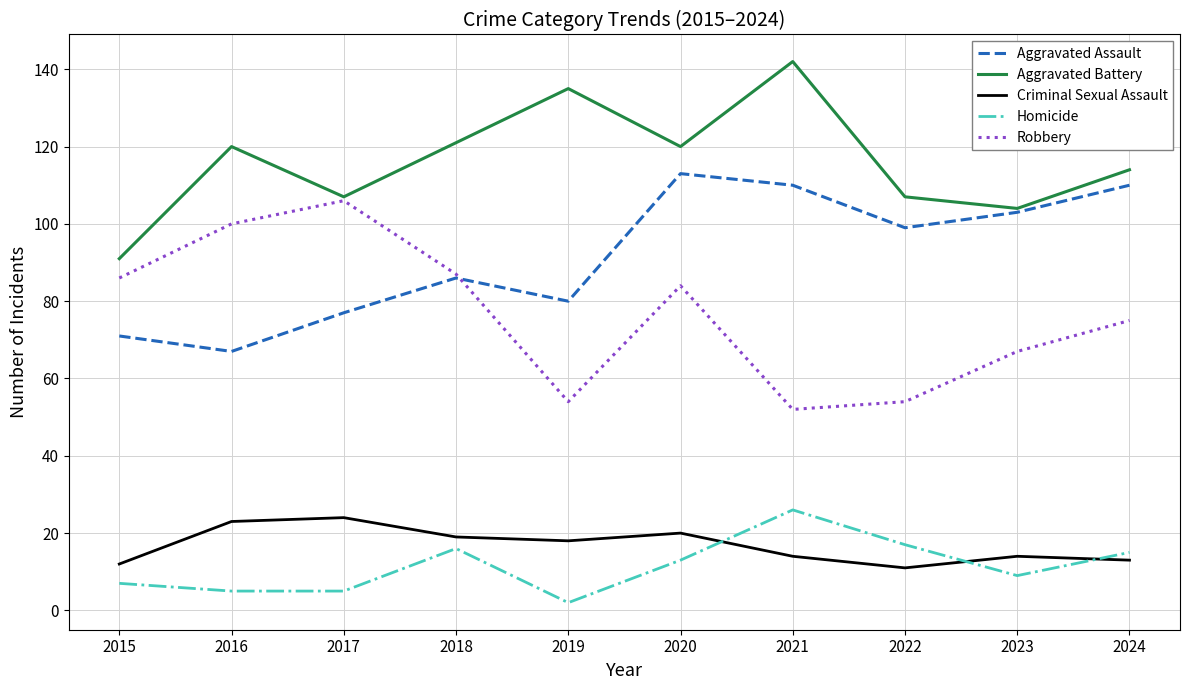

At how many categories does at least one series exceed 77?

10